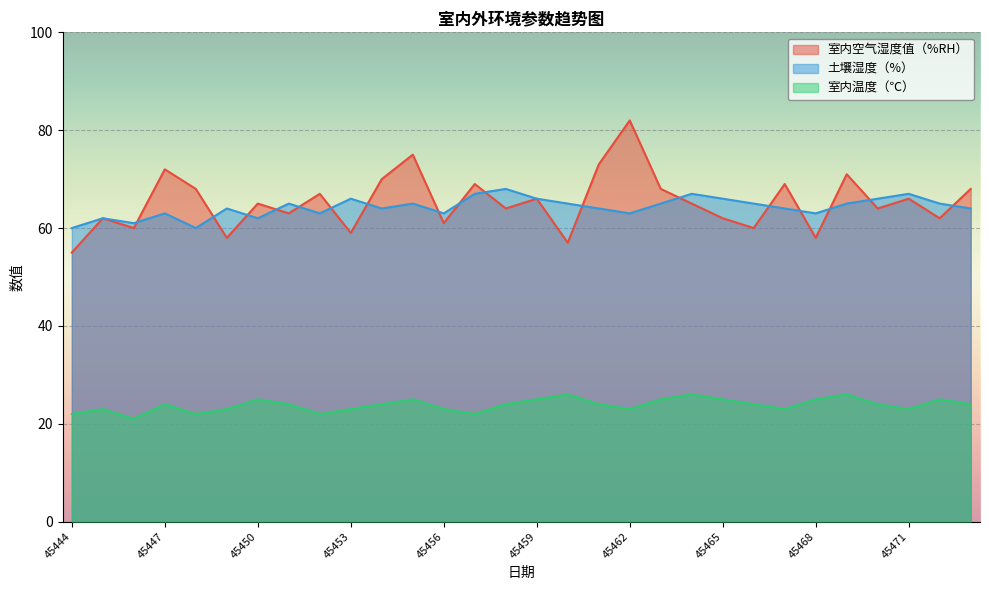

True or false: 室内温度（℃） and 室内空气湿度值（%RH） intersect in this chart.

False